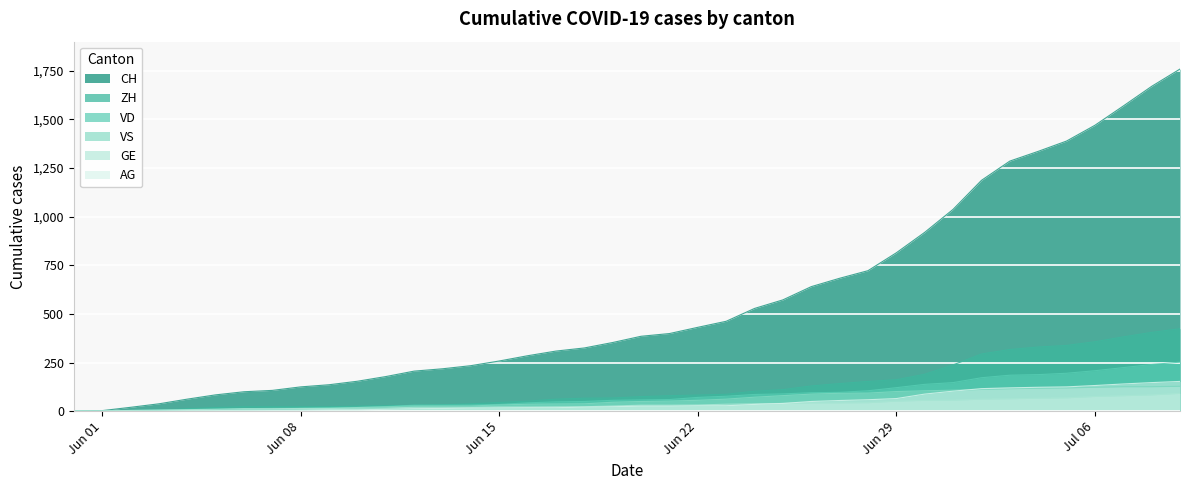

True or false: AG and CH intersect in this chart.

False